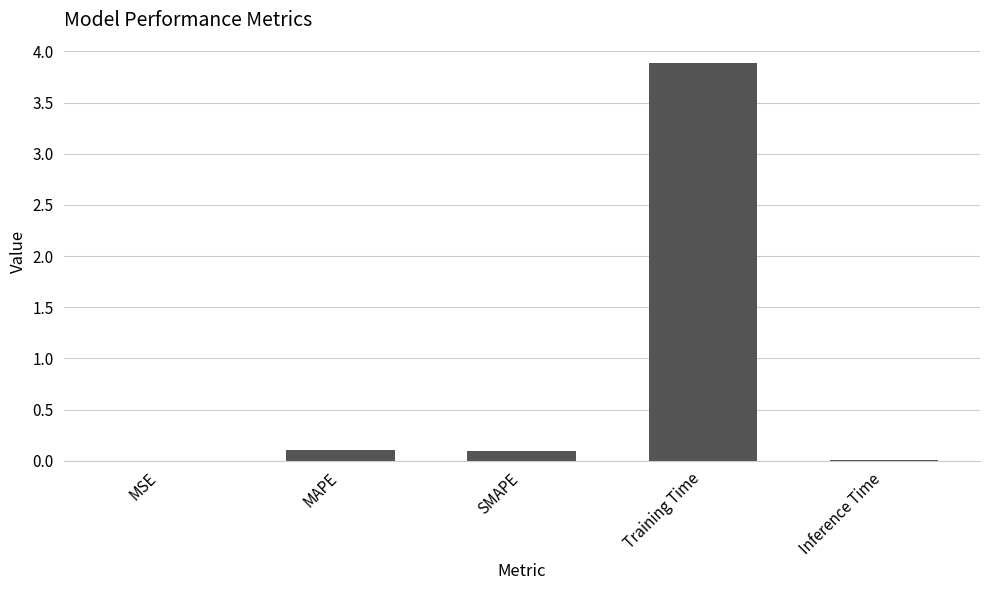

What is the sum of the values at MAPE and Inference Time?

0.1